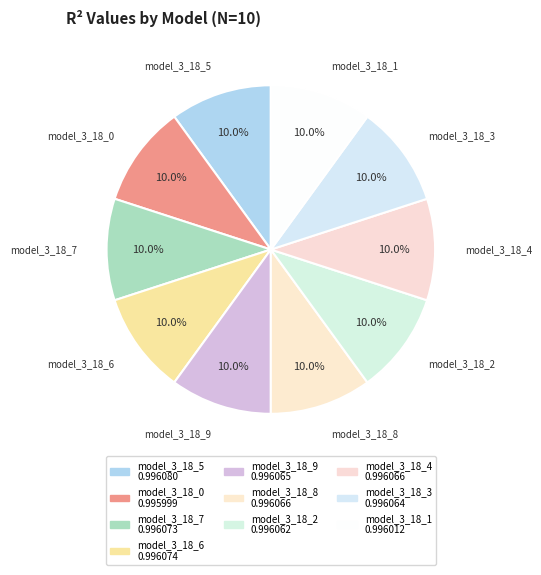

How many segments does this pie chart have?

10